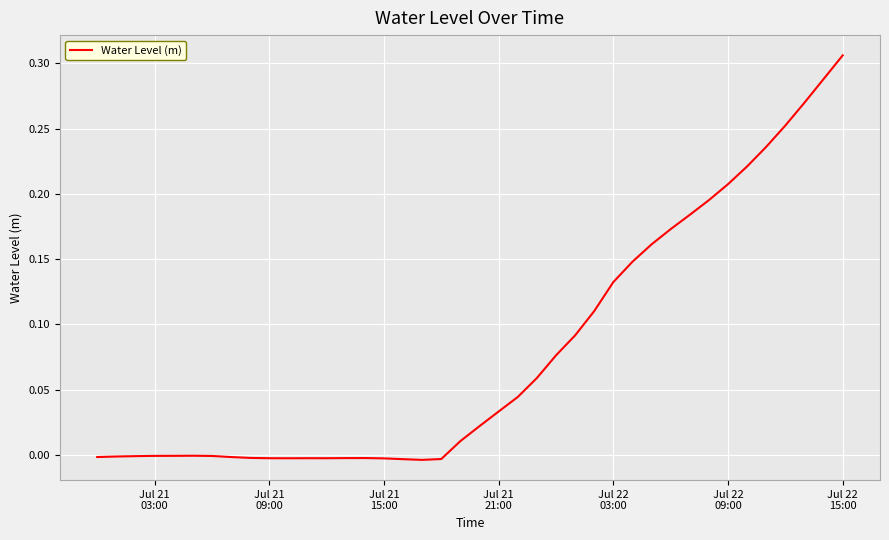

How many lines are shown in the chart?

1